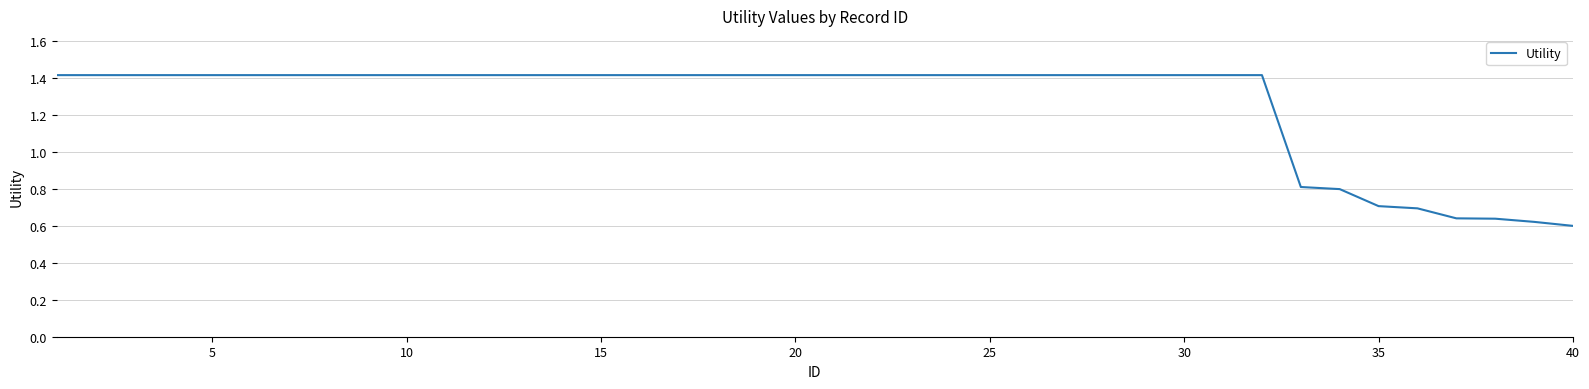

What is the greatest value displayed?

1.4